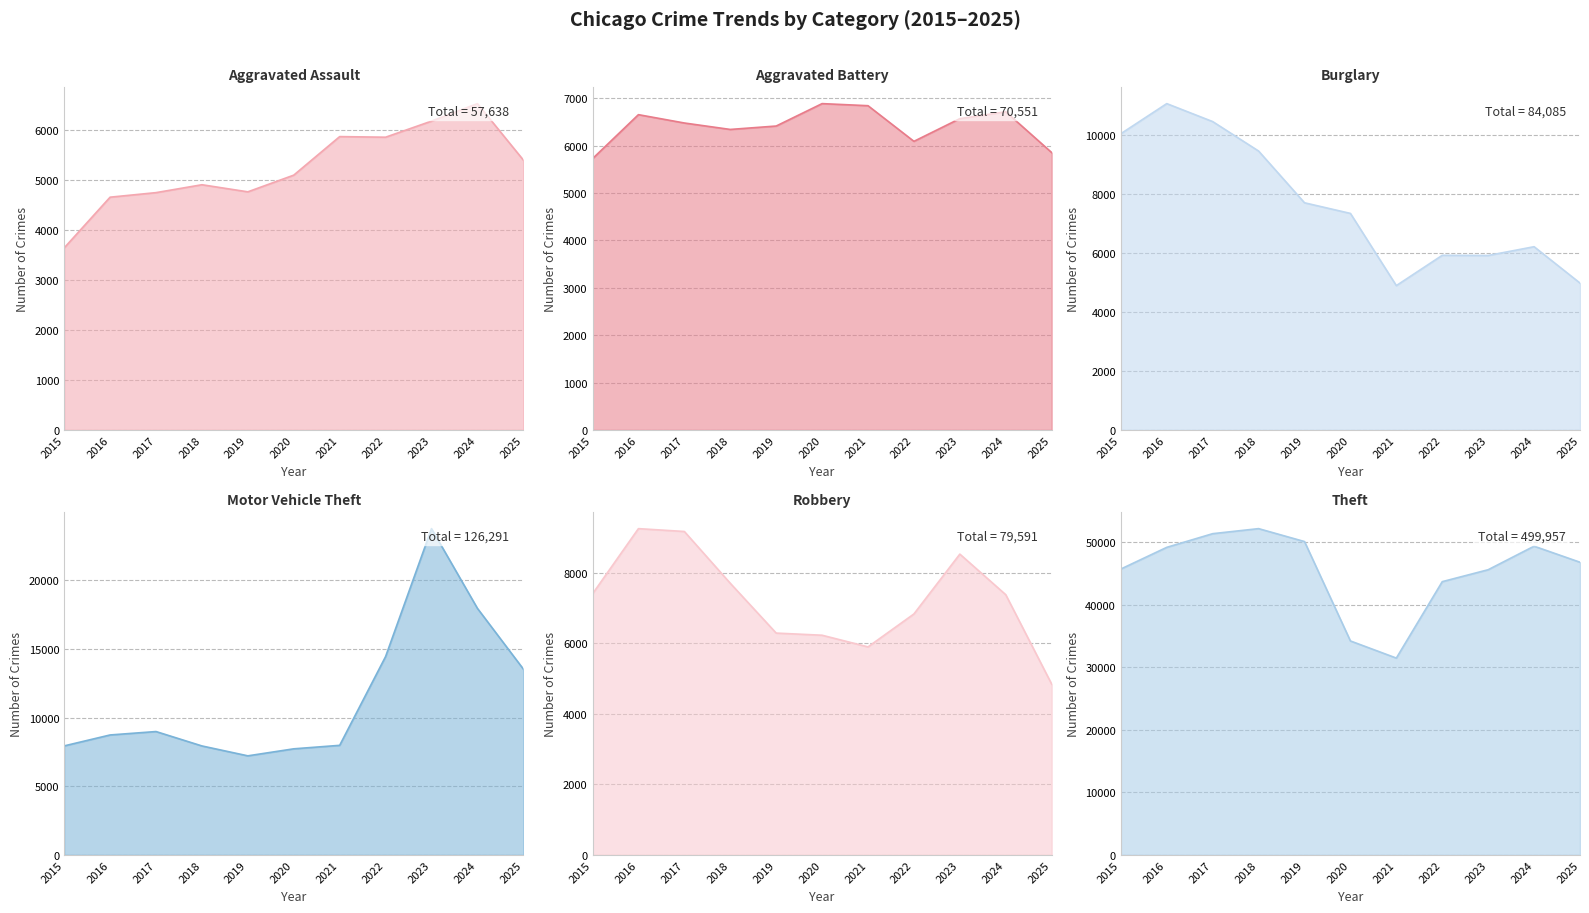

Rank the series at 2016 from highest to lowest value.

Theft, Burglary, Robbery, Motor Vehicle Theft, Aggravated Battery, Aggravated Assault